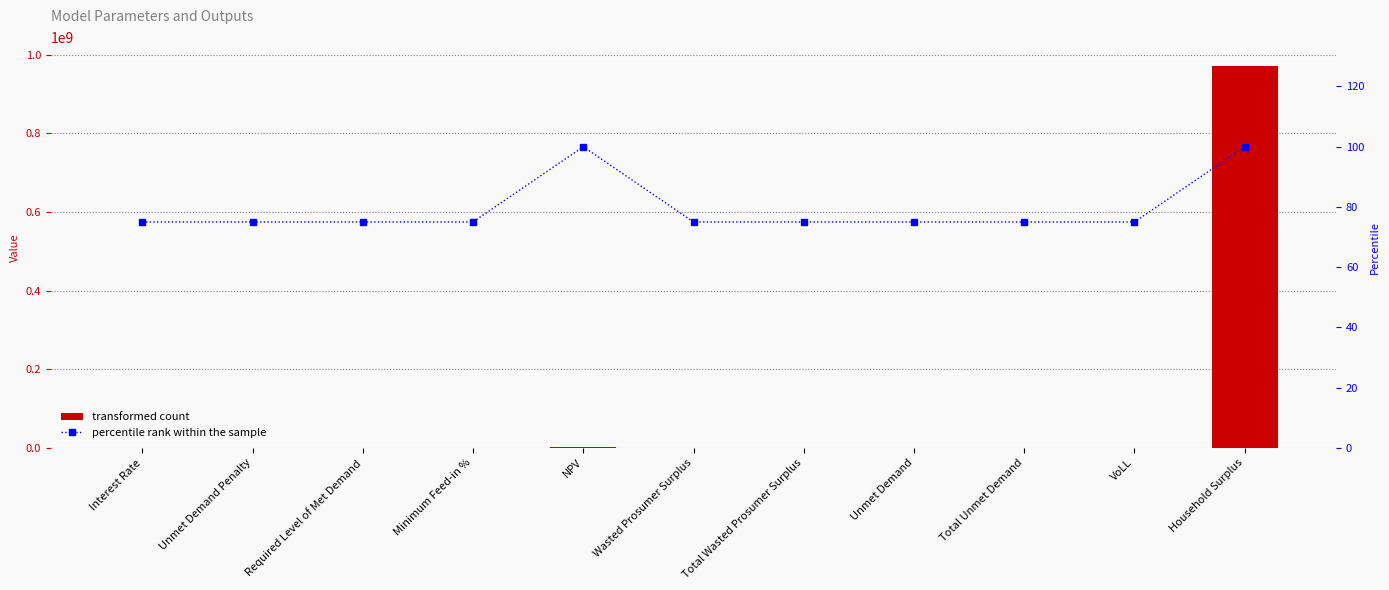

The value of percentile rank within the sample at VoLL is 75.0. True or false?

True